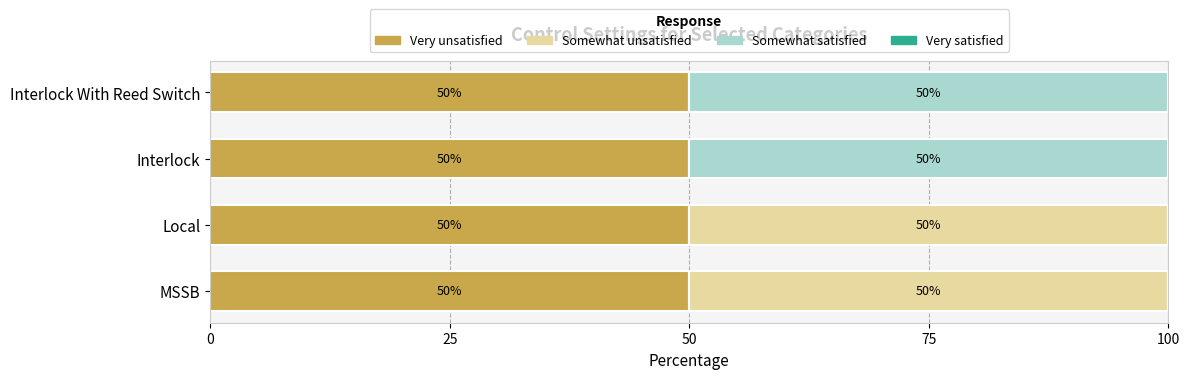

What is the total value across all series at MSSB?

100